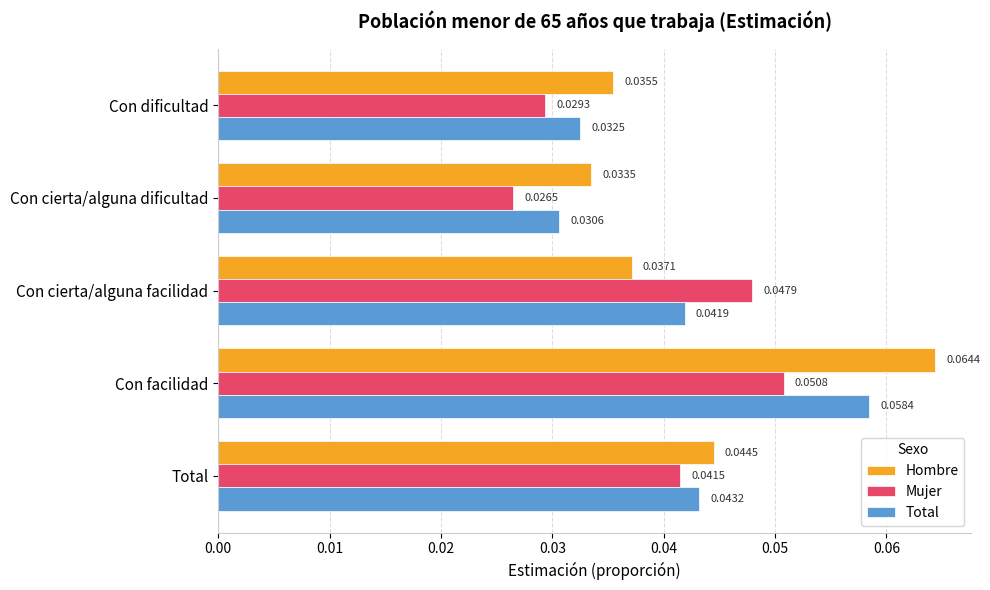

At which label is Hombre closest to 0?

Con cierta/alguna dificultad